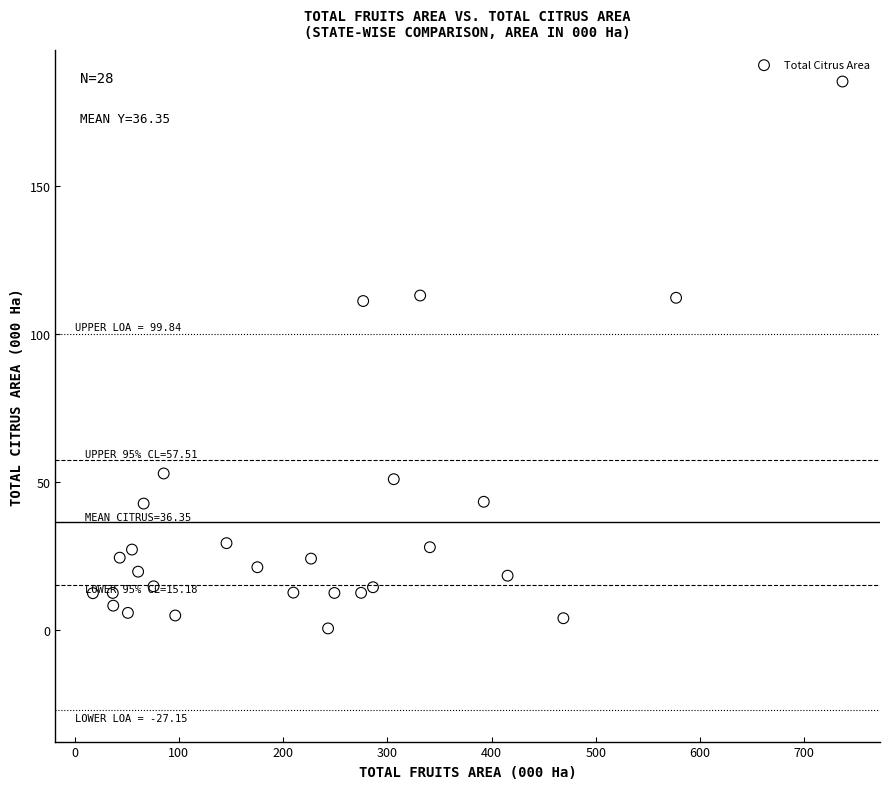

What is the range of X values (max minus min)?

719.2